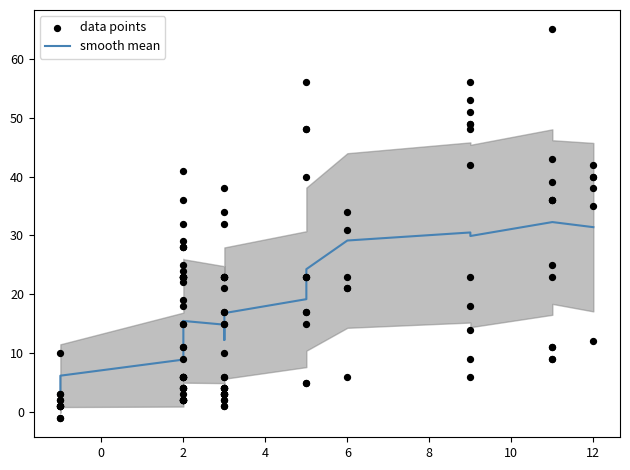

At how many categories does at least one series exceed 55?

3